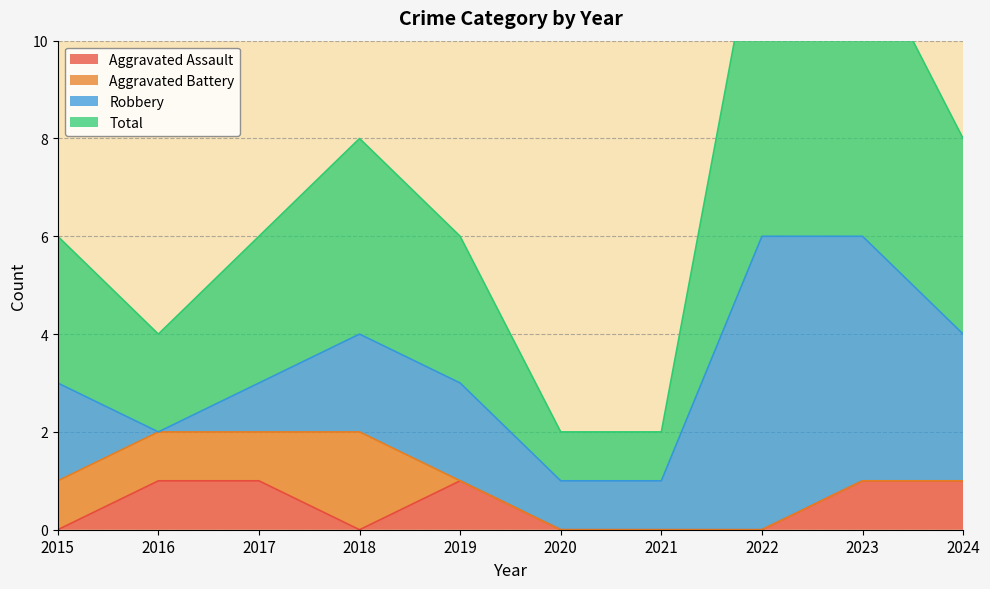

At how many categories does at least one series exceed 10?

2